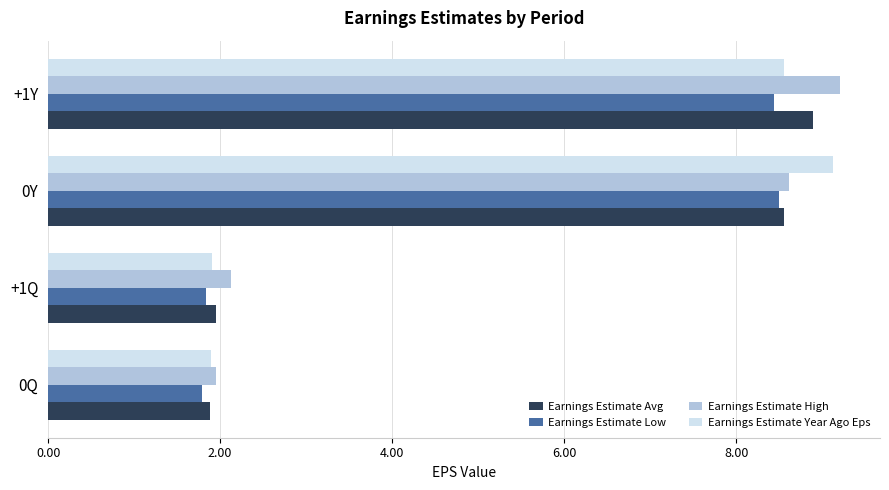

What is the difference between the maximum and minimum values in the Earnings Estimate Low series?

6.7